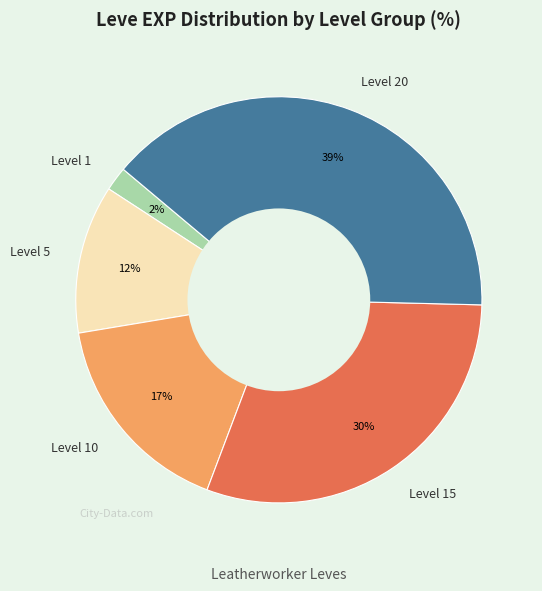

The Level 10 slice represents 24% of the pie. True or false?

False